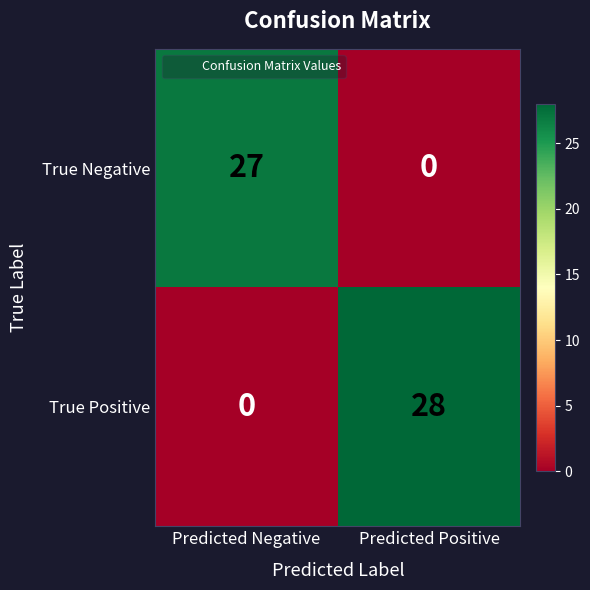

What is the total value across all series at Predicted Positive?

28